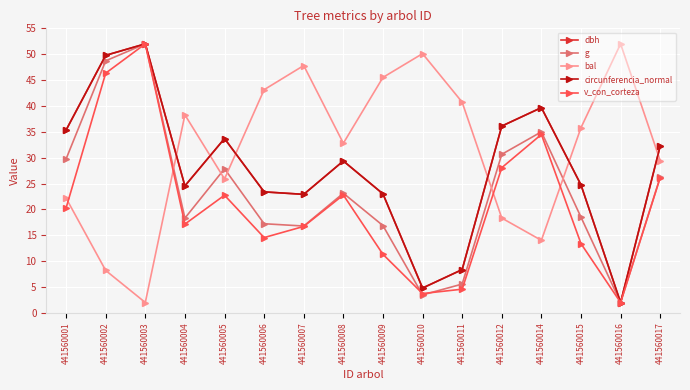

At how many categories does at least one series exceed 23?

16